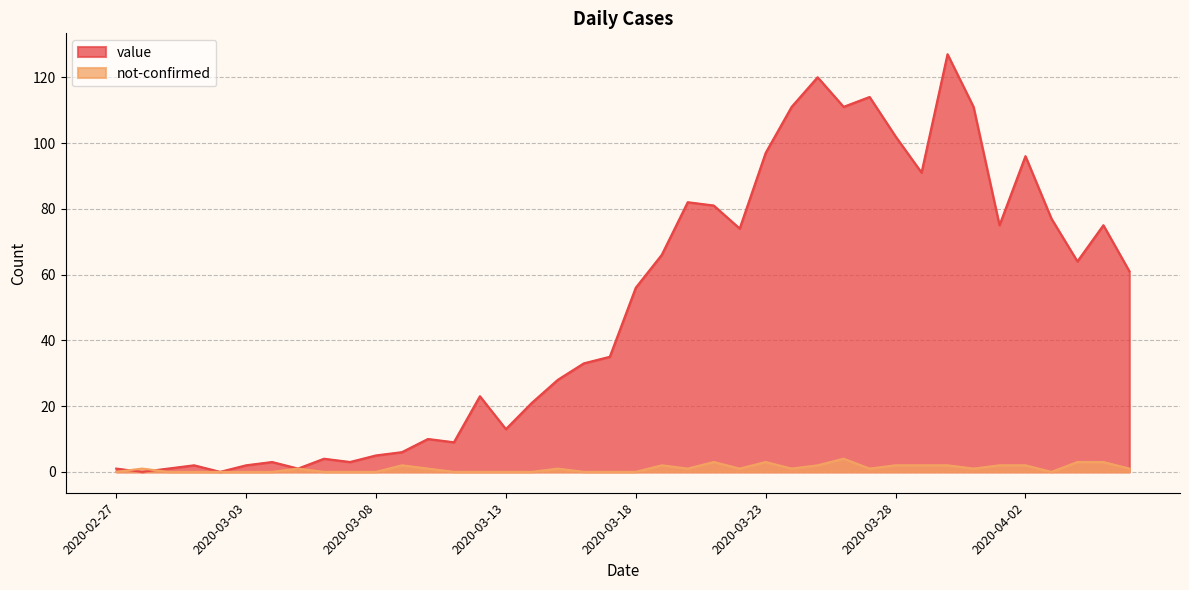

What are all the series names shown in the legend?

value, not-confirmed